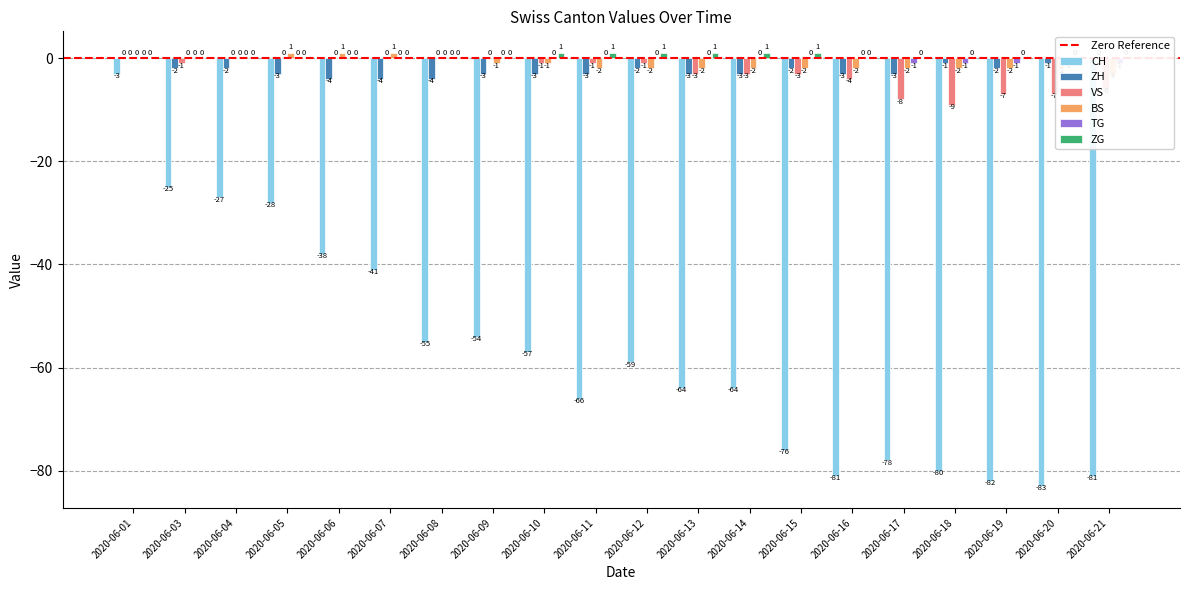

How many distinct data groups are displayed?

6